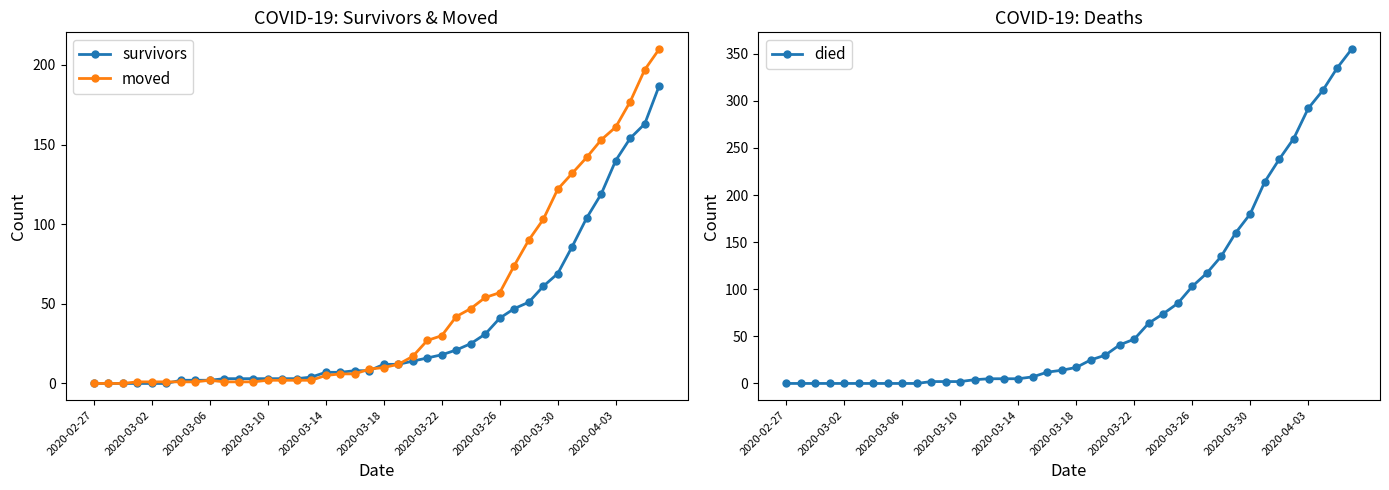

Which series has the largest total across all categories?

died